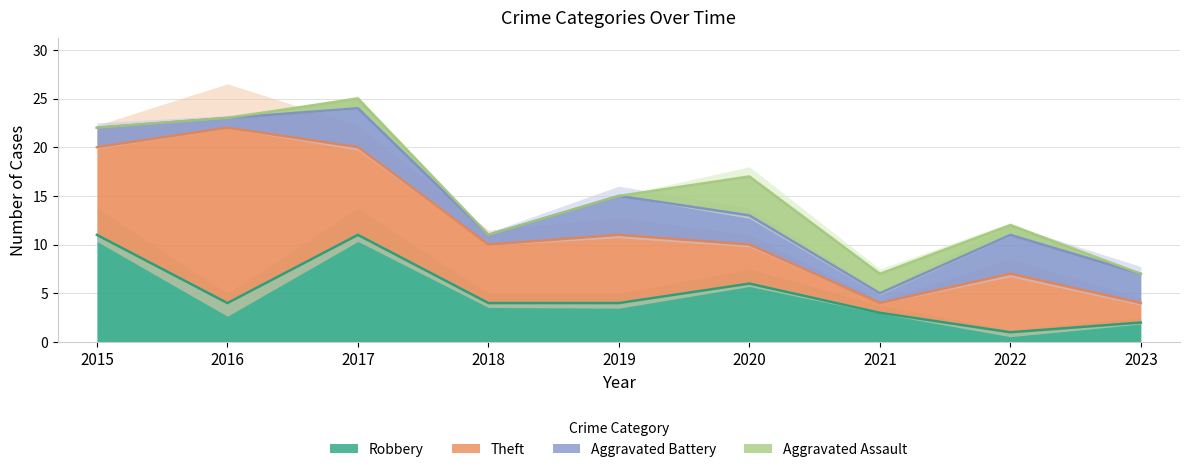

What is the greatest value displayed?

18